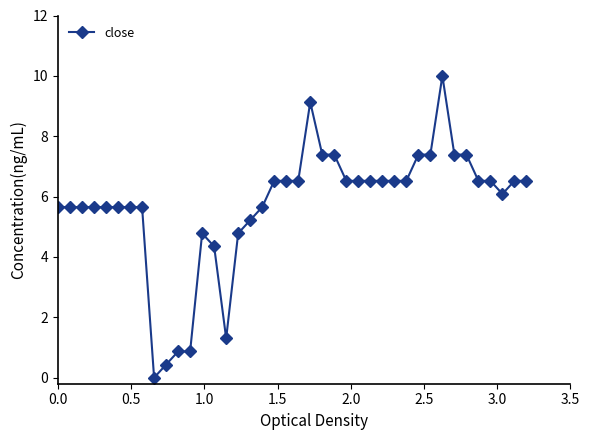

What is the value of the 22nd point from the left?

9.1